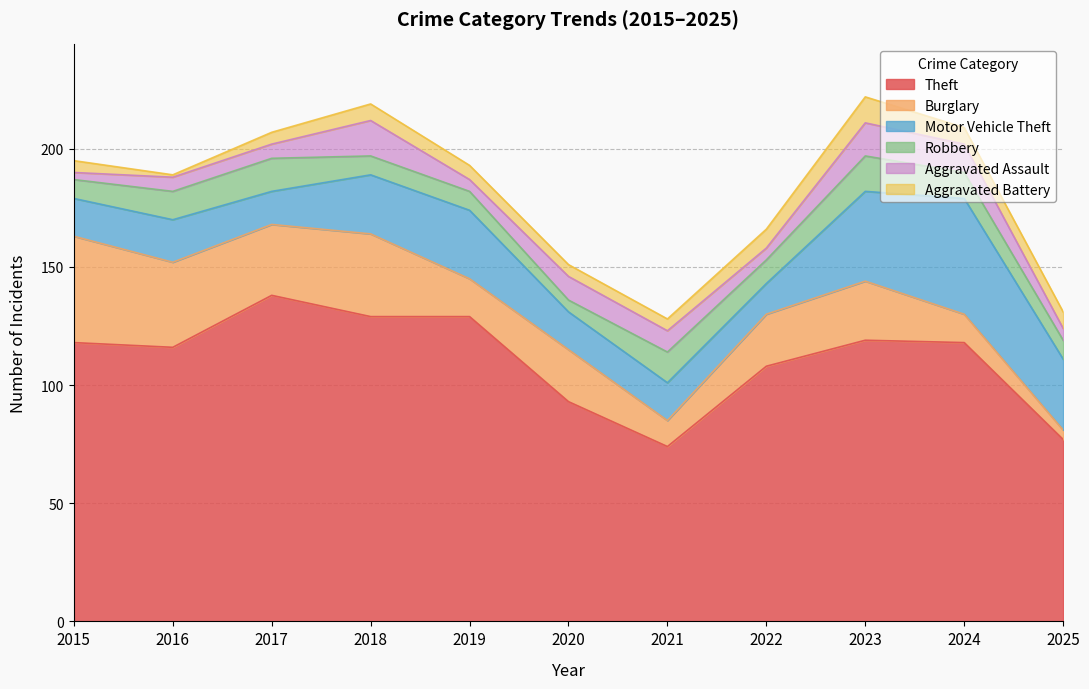

Which series has the largest range (max minus min)?

Theft